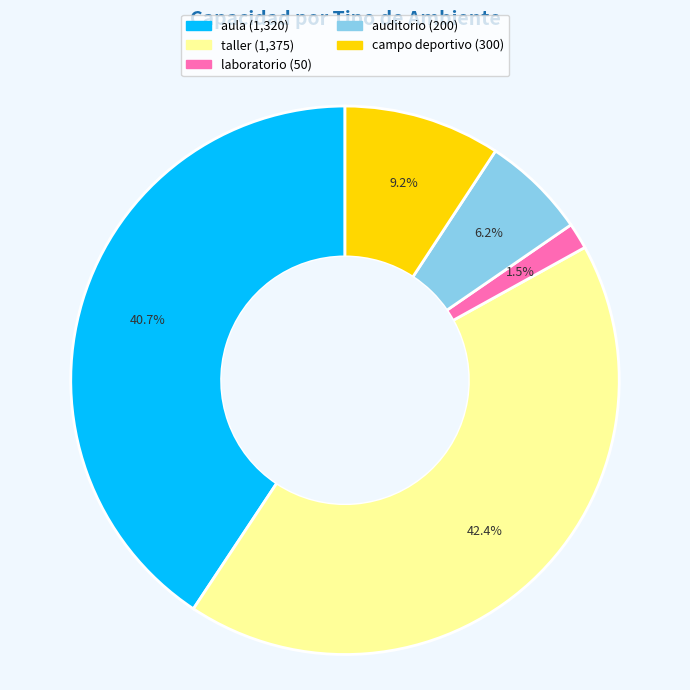

Which has a higher value, campo deportivo or auditorio?

campo deportivo